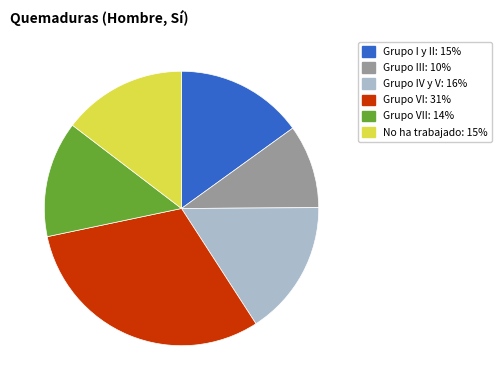

Is there a majority slice in this chart?

No